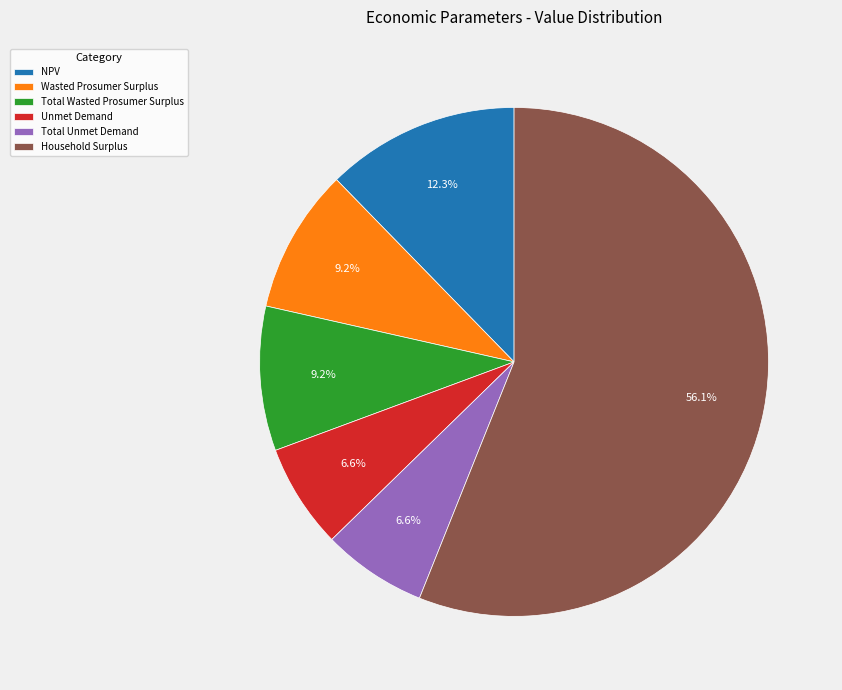

Combined, what portion of the pie is Total Unmet Demand and Household Surplus?

62.7%